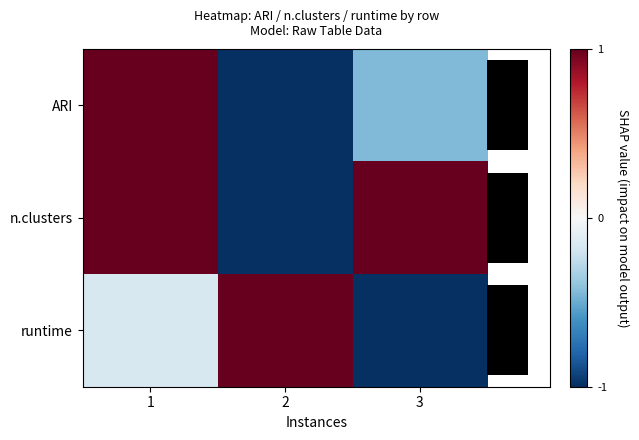

Which series has the widest spread of values?

ARI